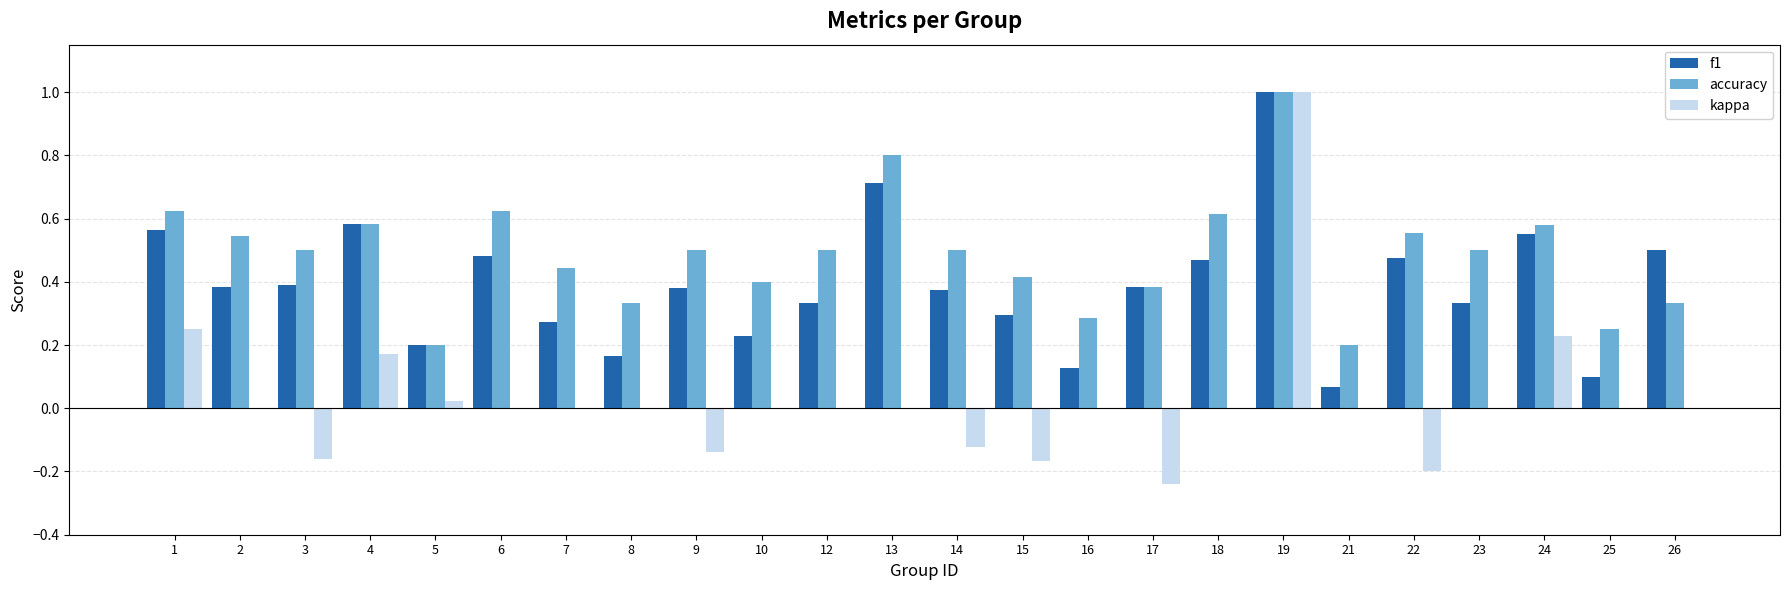

How many categories are shown in the chart?

24